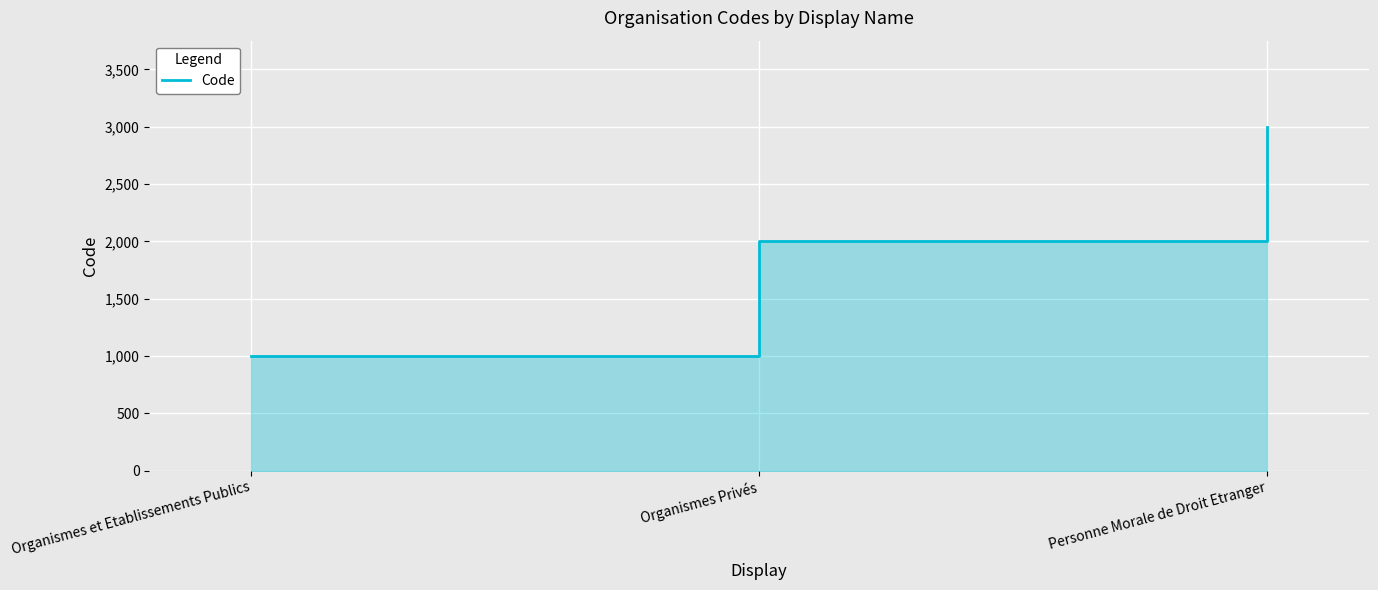

Rank the categories by value from lowest to highest.

Organismes et Etablissements Publics, Organismes Privés, Personne Morale de Droit Etranger